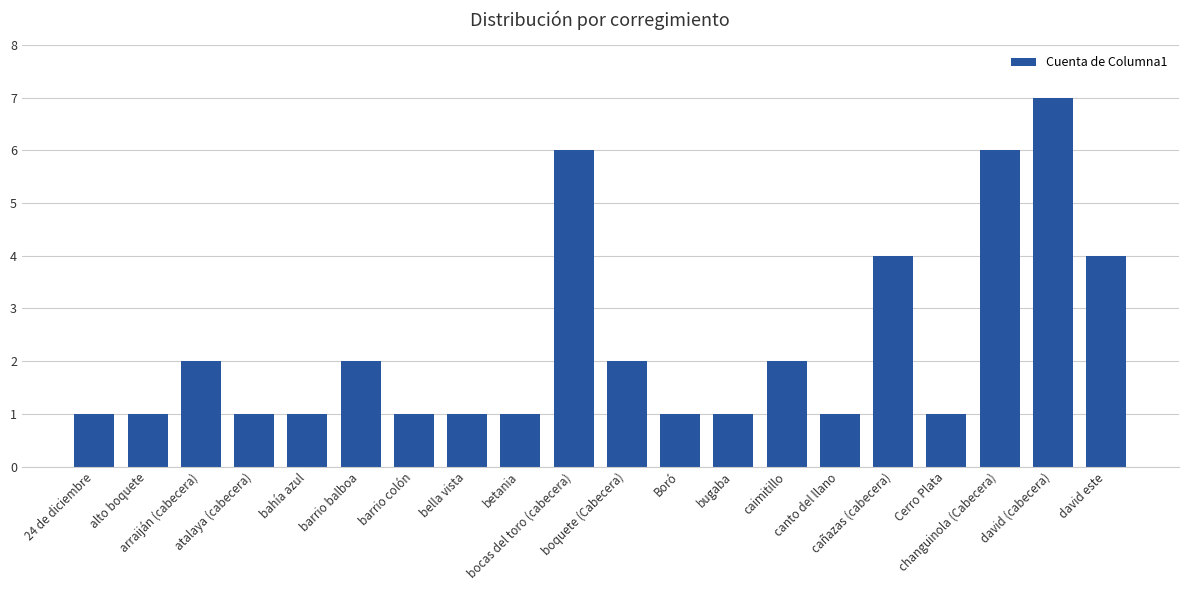

Count the values in the range 1 to 4.

17